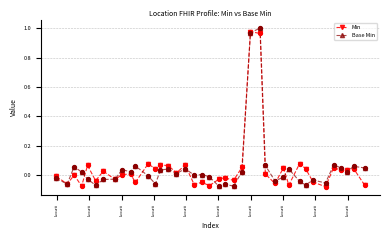

What are all the series names shown in the legend?

Min, Base Min